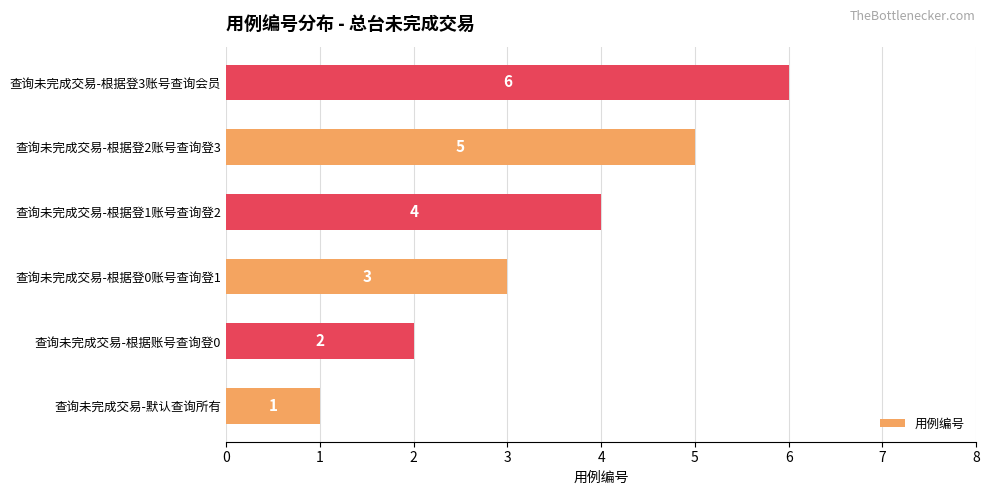

Where is the data nearest to the value 3?

查询未完成交易-根据登0账号查询登1